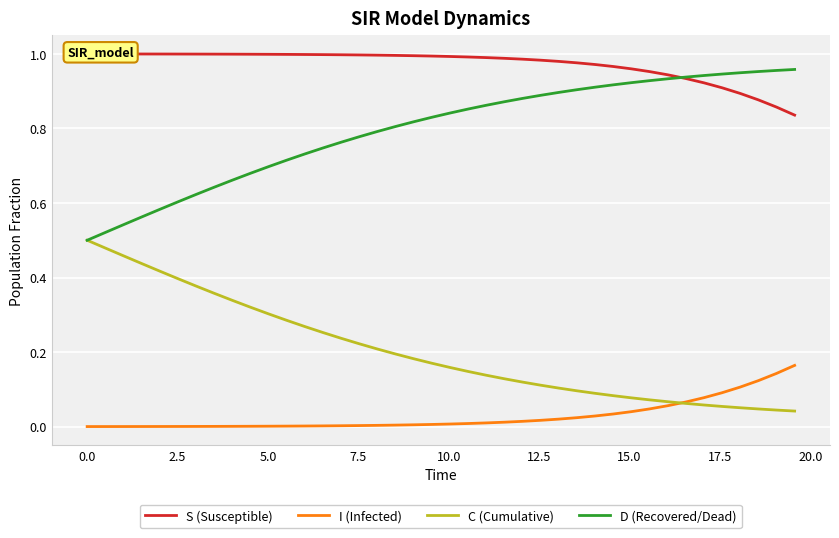

After their last crossing, which series has the higher values: S (Susceptible) or D (Recovered/Dead)?

D (Recovered/Dead)